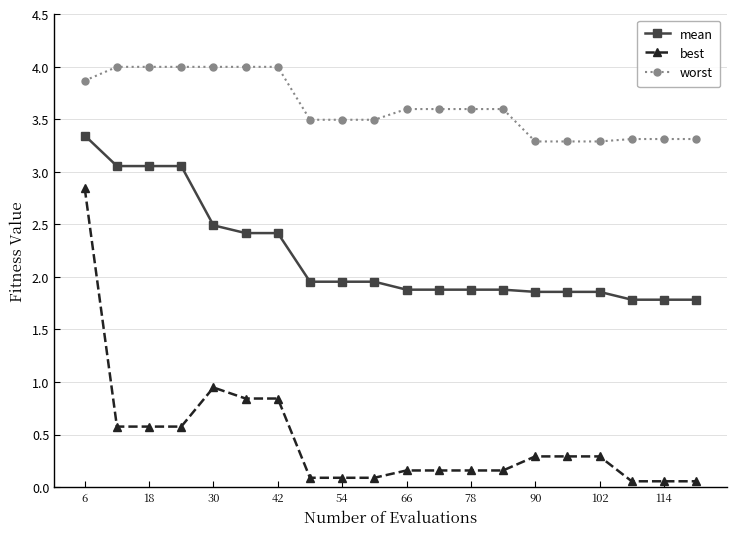

True or false: mean and worst cross at least once.

False